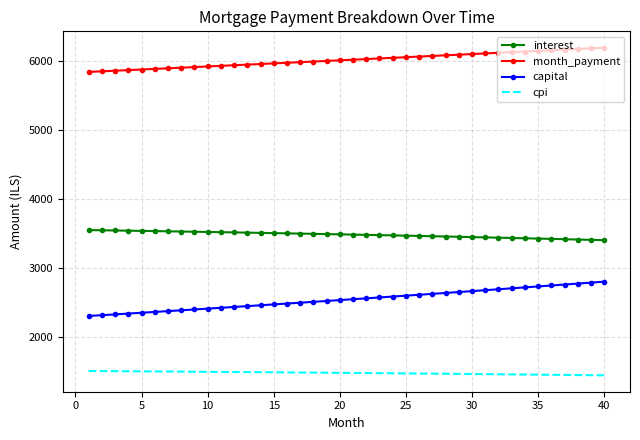

Rank the series by their average value, from highest to lowest.

month_payment, interest, capital, cpi